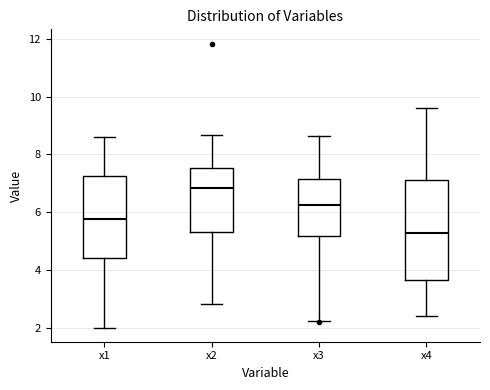

Reading left to right, transcribe this box plot: for each box, give where its median line is, the range the box spans, and where its two whiskers end, as read against the y-axis. The values are not printed on the chart, so give them approximately, as read against the axis.

x1: median 5.8, box 4.4 to 7.2, whiskers 2.0 to 8.6
x2: median 6.8, box 5.4 to 7.6, whiskers 2.8 to 8.6
x3: median 6.2, box 5.2 to 7.2, whiskers 2.2 to 8.6
x4: median 5.2, box 3.6 to 7.2, whiskers 2.4 to 9.6